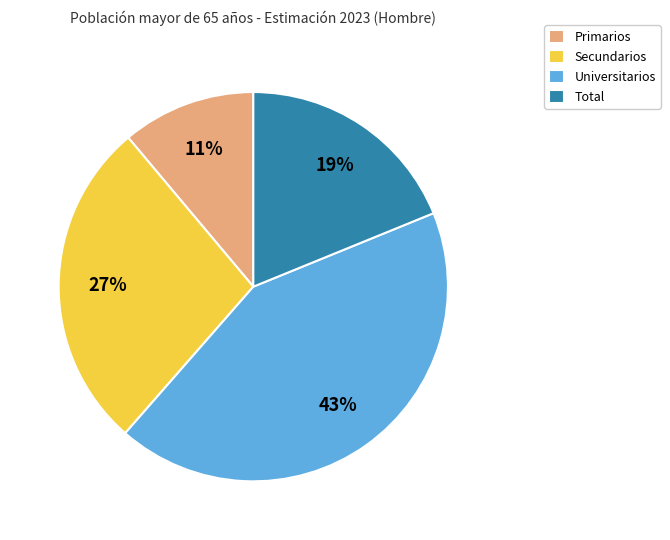

Does Total account for over 50% of the chart?

No